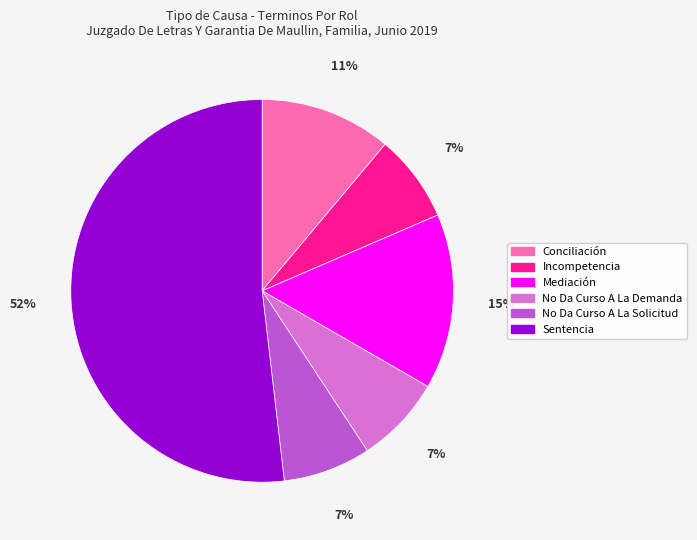

Combined, do Sentencia and No Da Curso A La Solicitud account for over 50%?

Yes